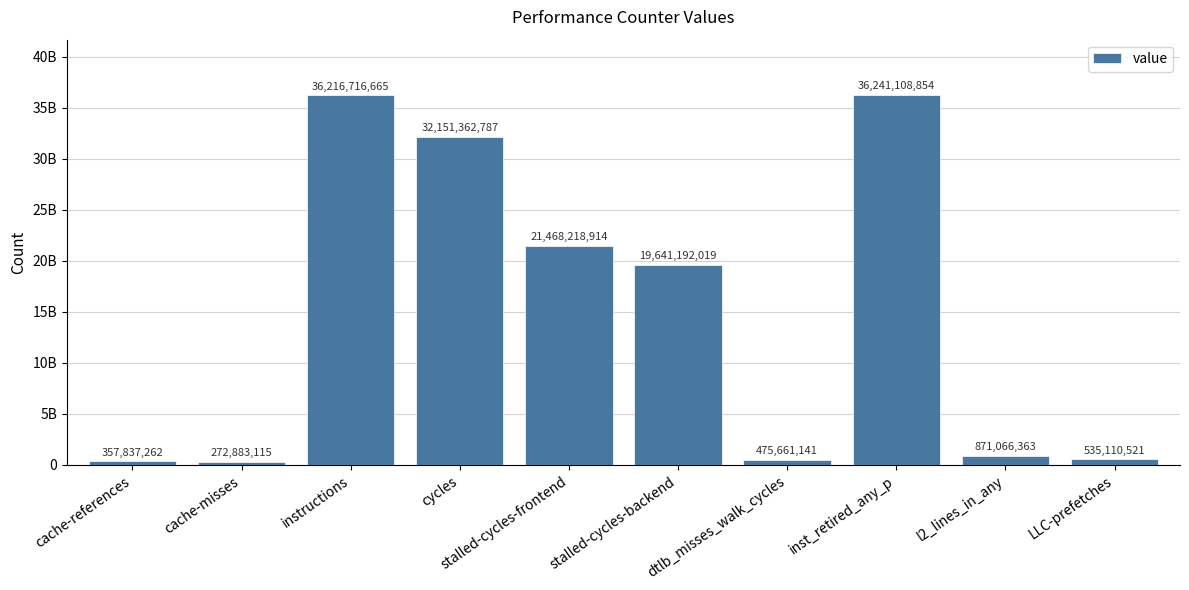

What position from the left is LLC-prefetches?

10